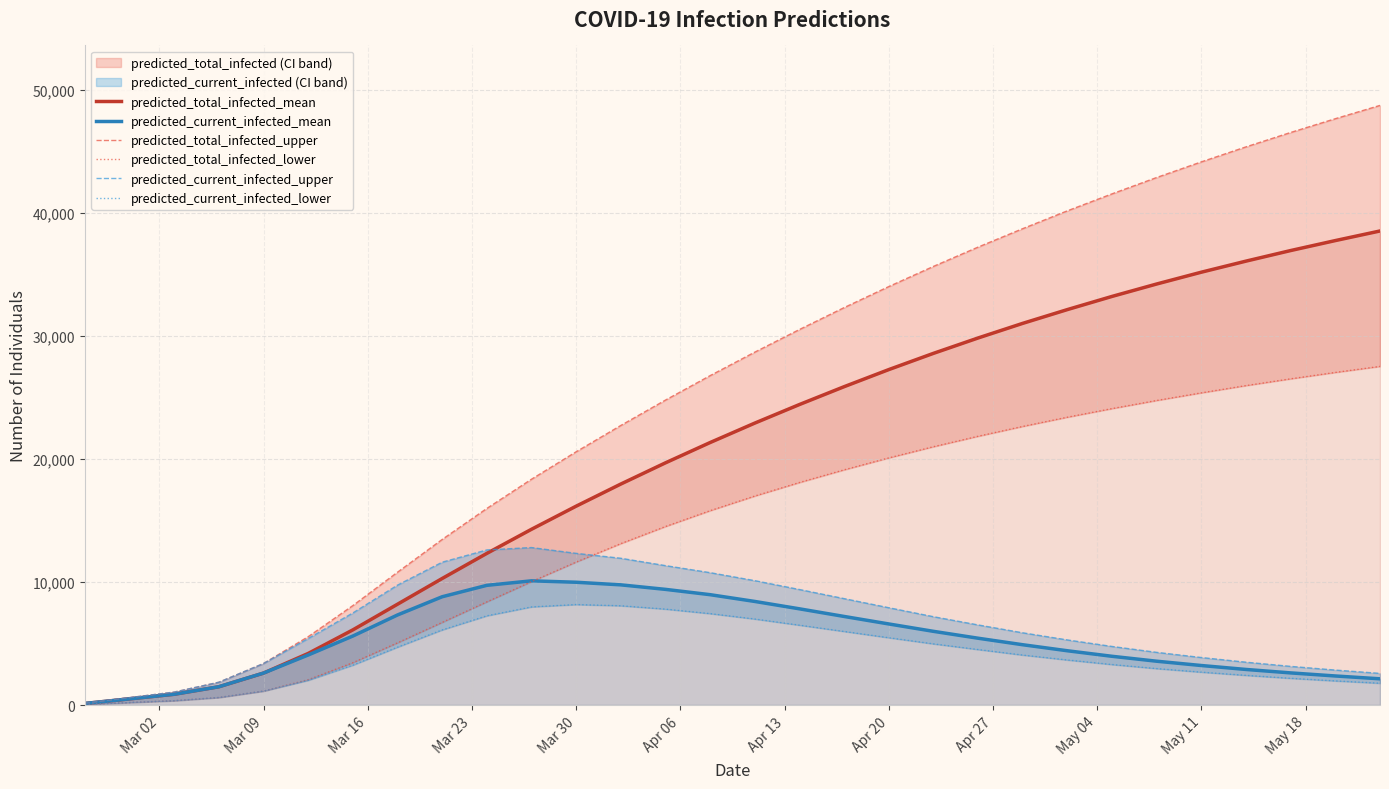

What is the maximum value for predicted_current_infected_mean?

10095